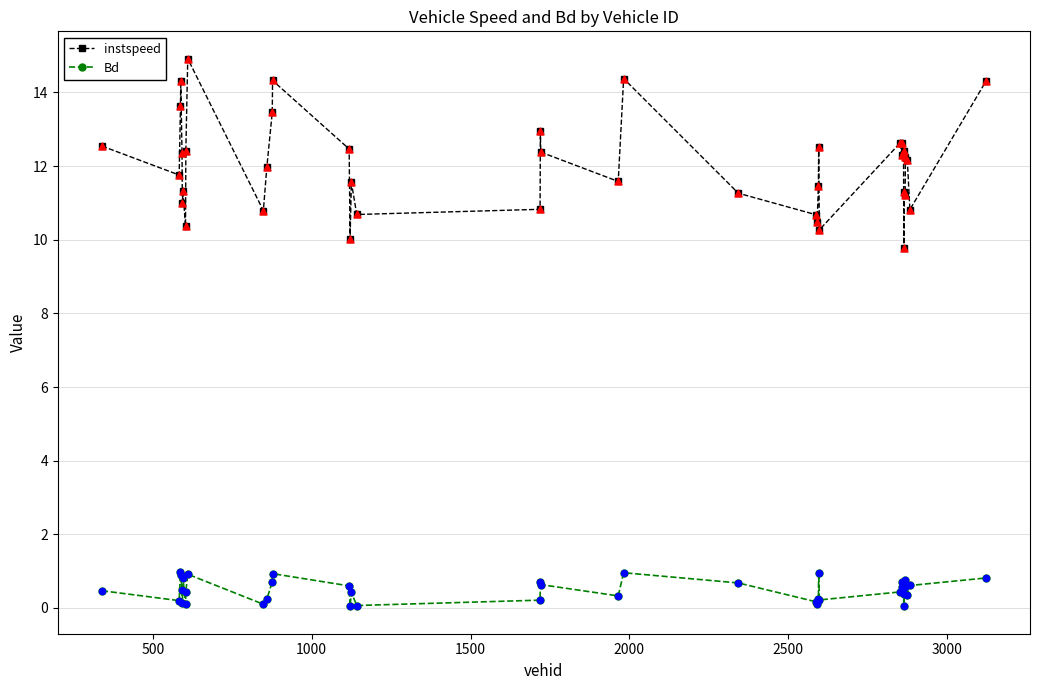

What are all the series names shown in the legend?

instspeed, Bd